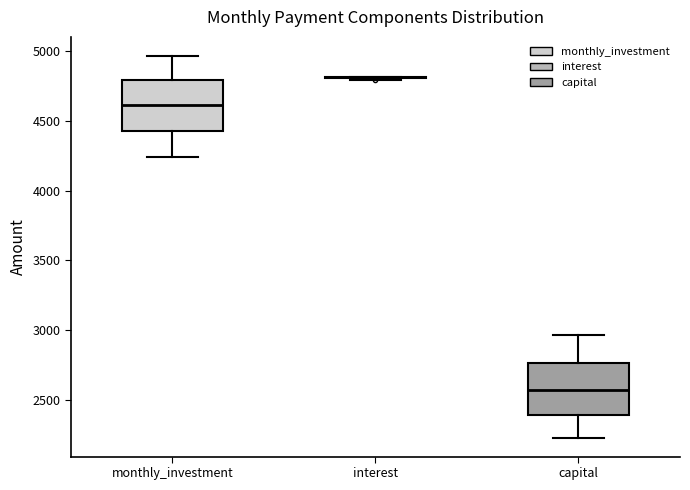

Reading left to right, read every box against the y-axis: the position of its median line, the range the box covers, and the ends of its whiskers. The values are not printed on the chart, so give them approximately, as read against the axis.

monthly_investment: median 4600, box 4450 to 4800, whiskers 4250 to 4950
interest: box collapsed to a line at 4800, whiskers 4800 to 4800
capital: median 2600, box 2400 to 2750, whiskers 2250 to 2950